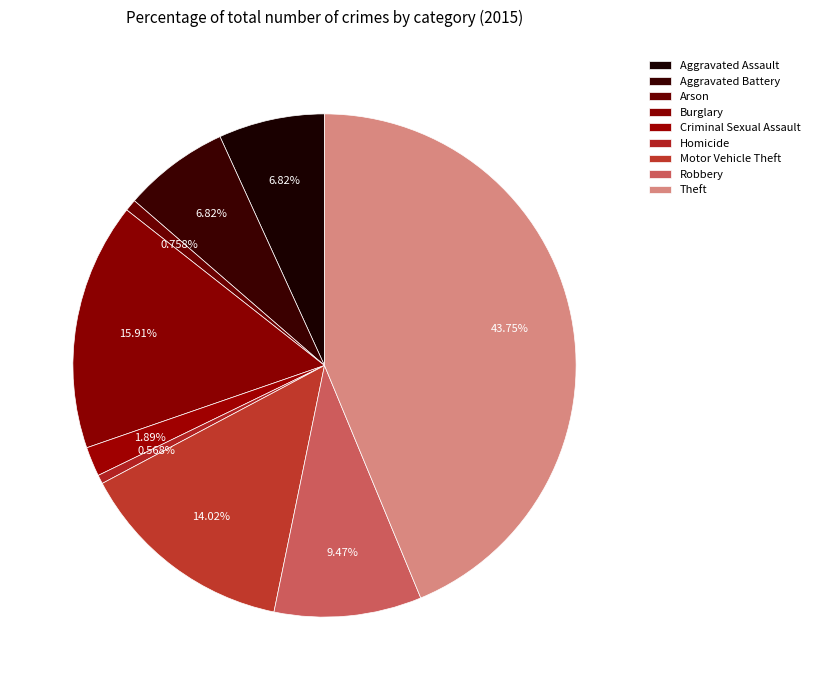

To the nearest percent, what is the combined percentage of Motor Vehicle Theft and Aggravated Battery?

21%